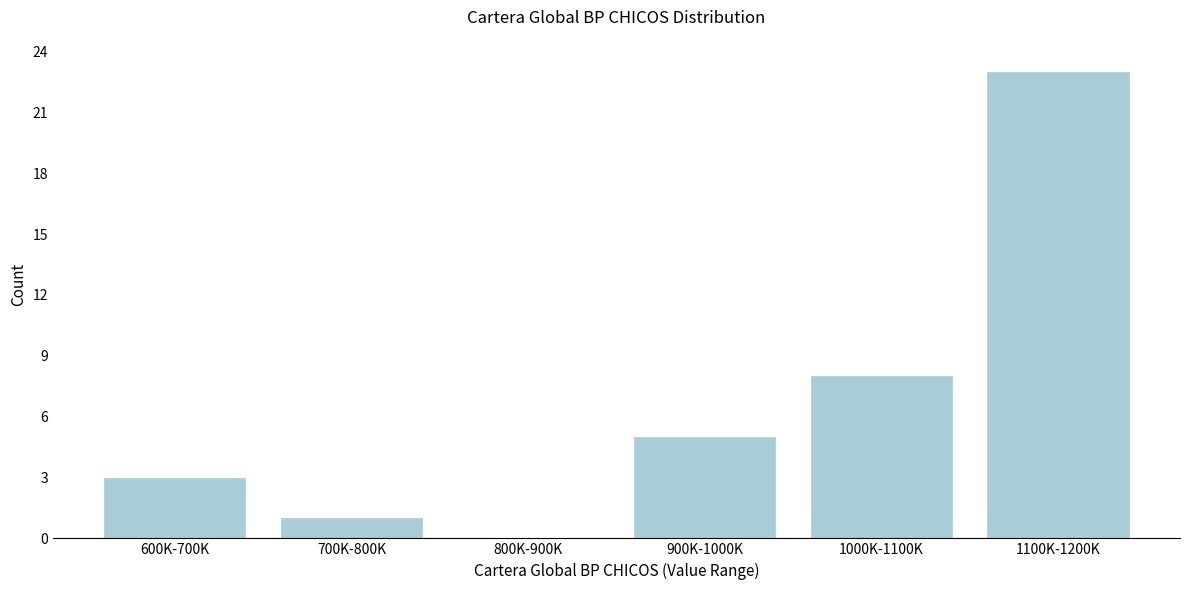

Reading left to right, transcribe all the data shown in this chart.

600K-700K=3	700K-800K=1	800K-900K=0	900K-1000K=5	1000K-1100K=8	1100K-1200K=23